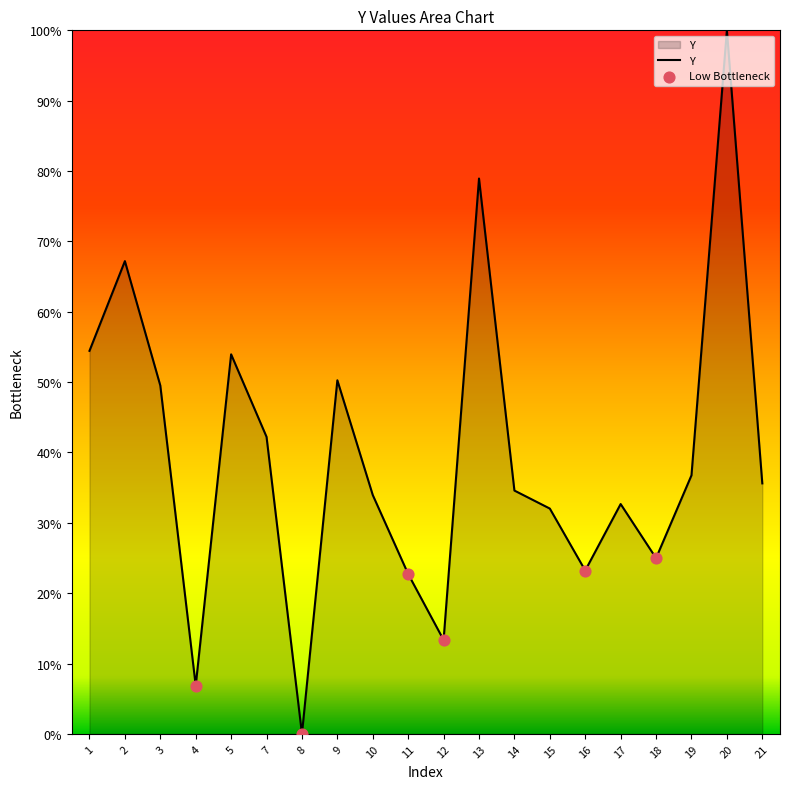

What is the change in value from 4 to 11?

+15.9